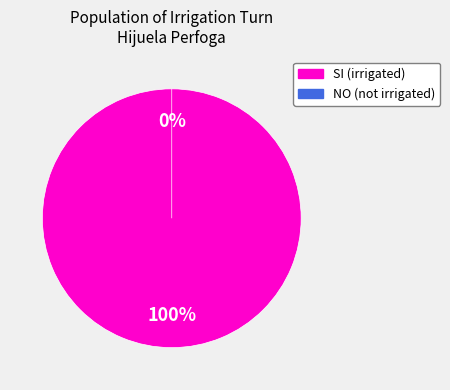

To the nearest percent, what percentage of the pie is SI?

100%